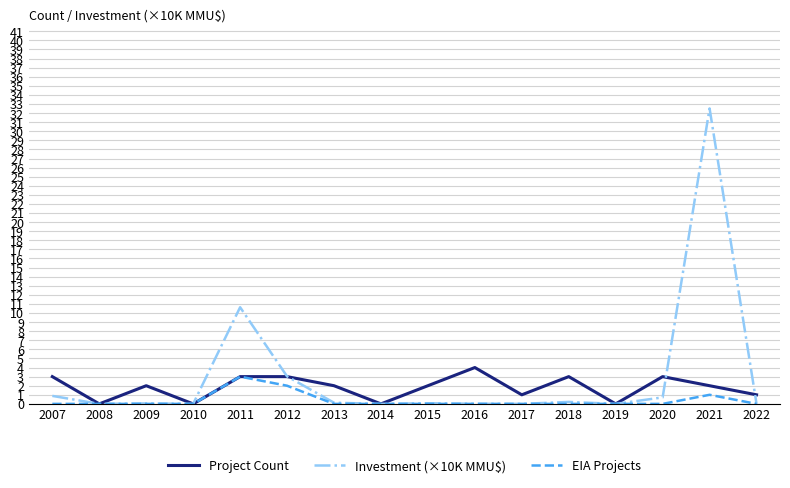

At which category is the sum across all series the highest?

2021